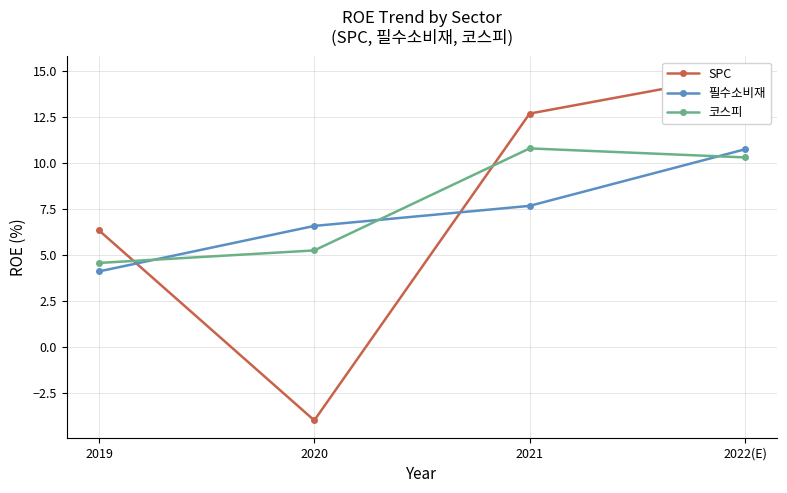

How many values in the SPC series exceed 12?

2